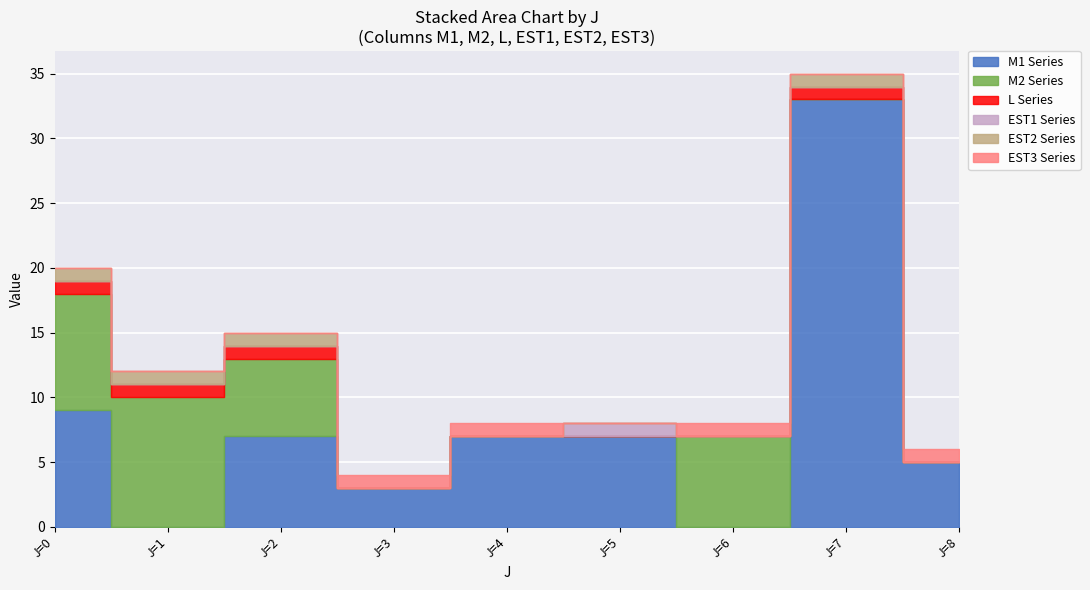

What are all the series names shown in the legend?

M1, M2, L, EST1, EST2, EST3